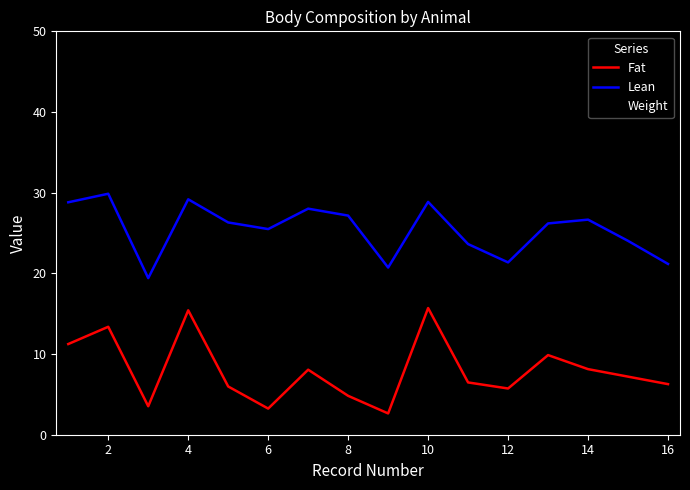

True or false: Weight has more than 0 points higher than both neighbors.

True